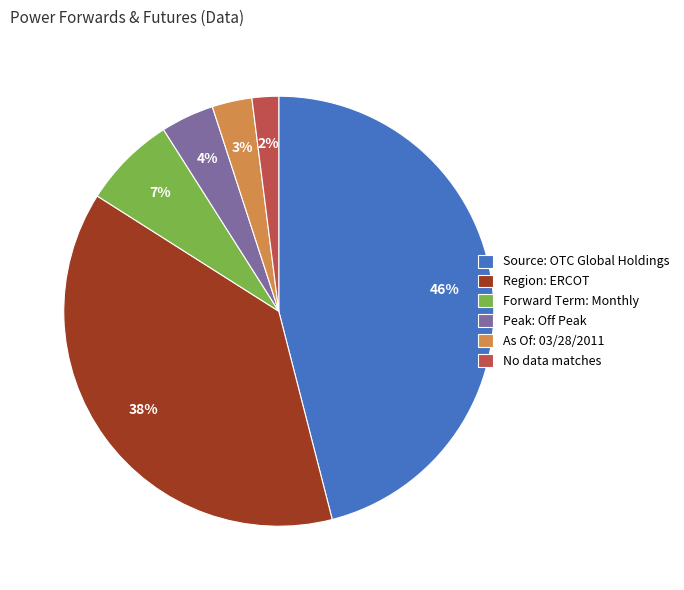

Does Peak: Off Peak account for over 50% of the chart?

No